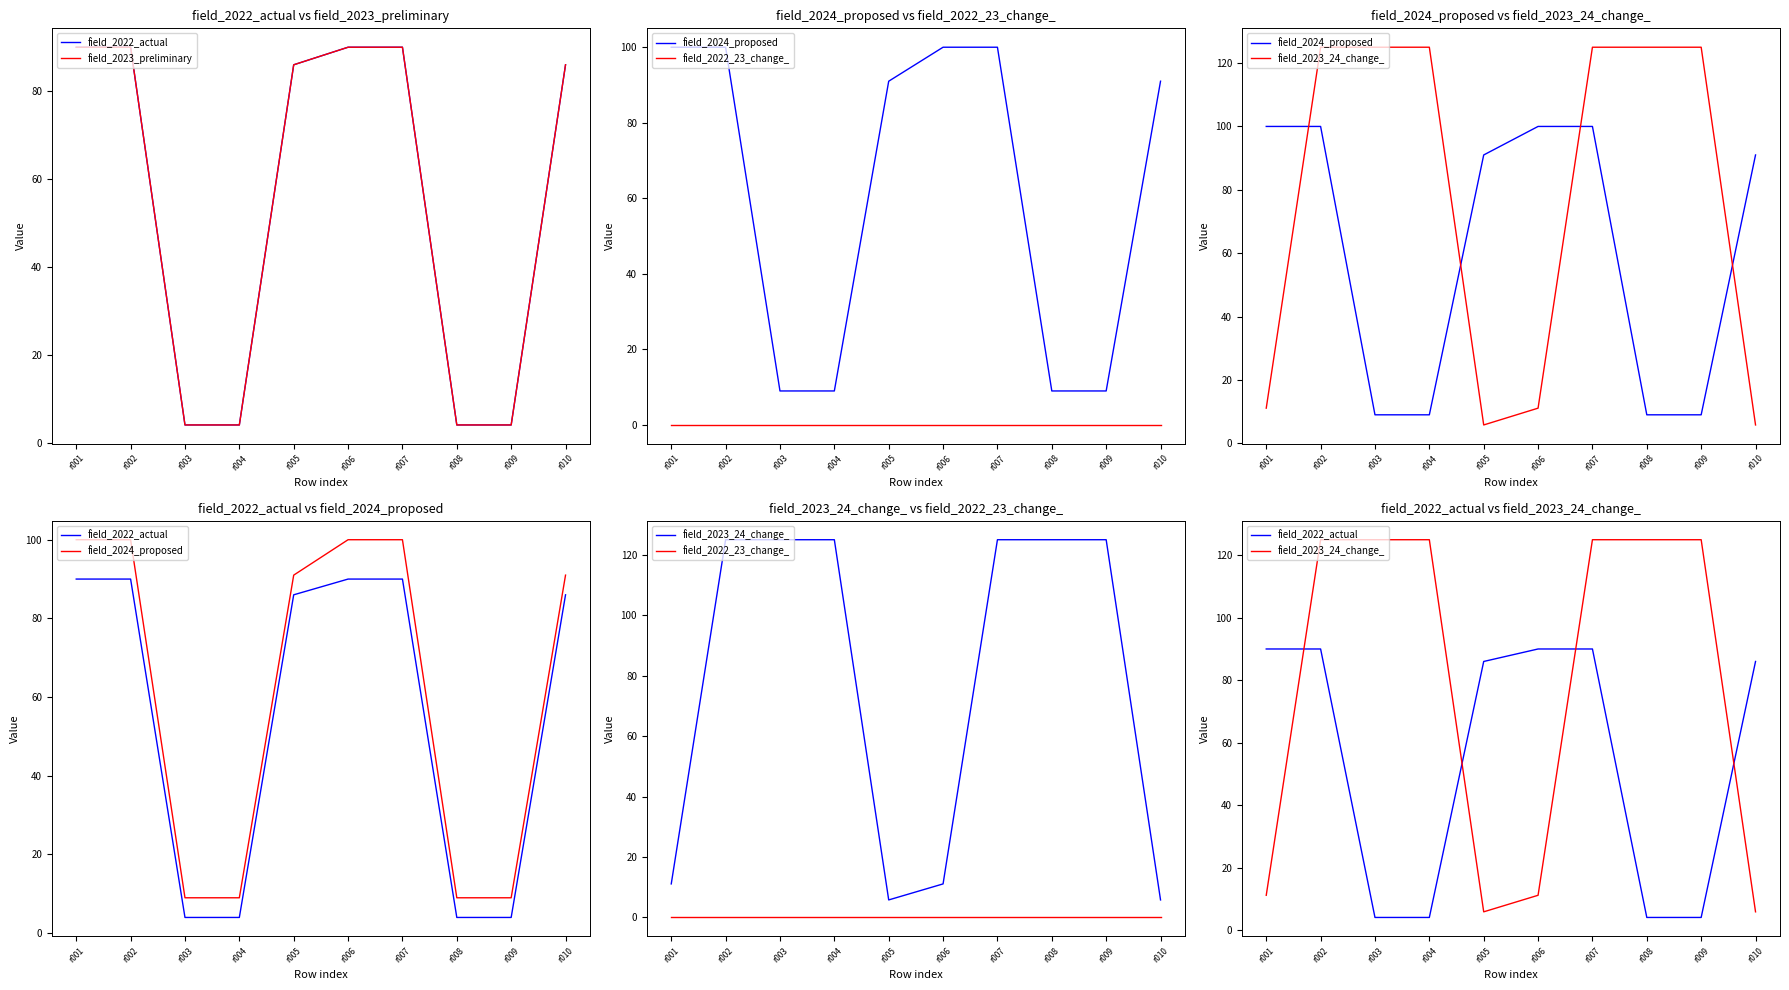

What is the value of the field_2022_actual point at the 3rd from the left?

4.0